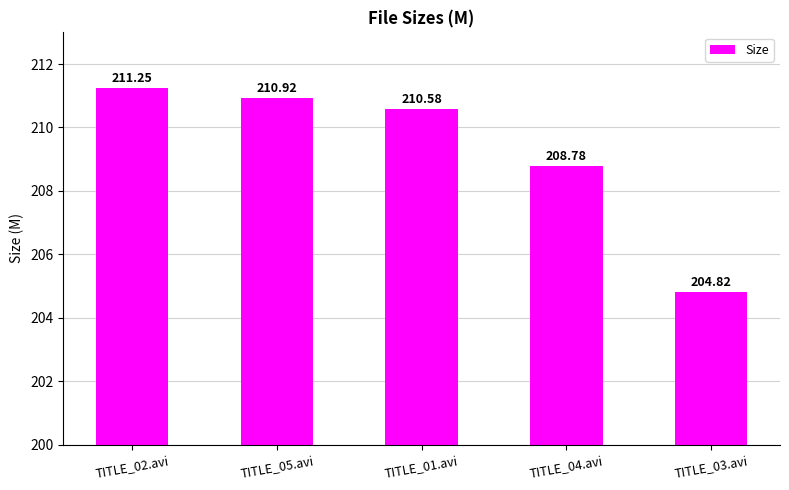

Between TITLE_05.avi and TITLE_04.avi, which is larger?

TITLE_05.avi